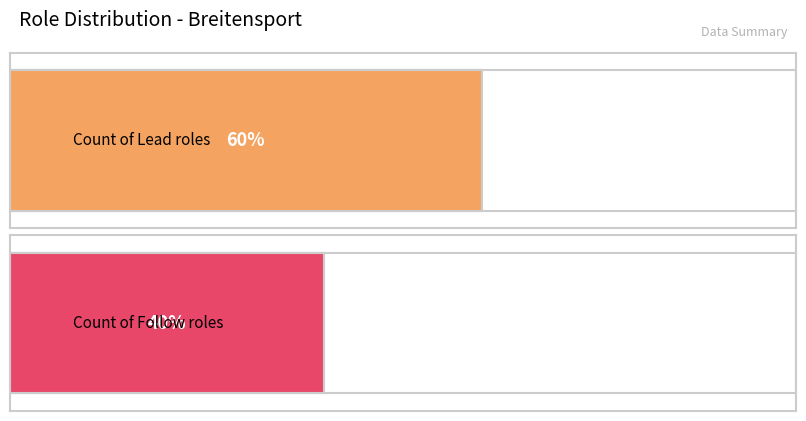

Between Lead and Follow, which is larger?

Lead